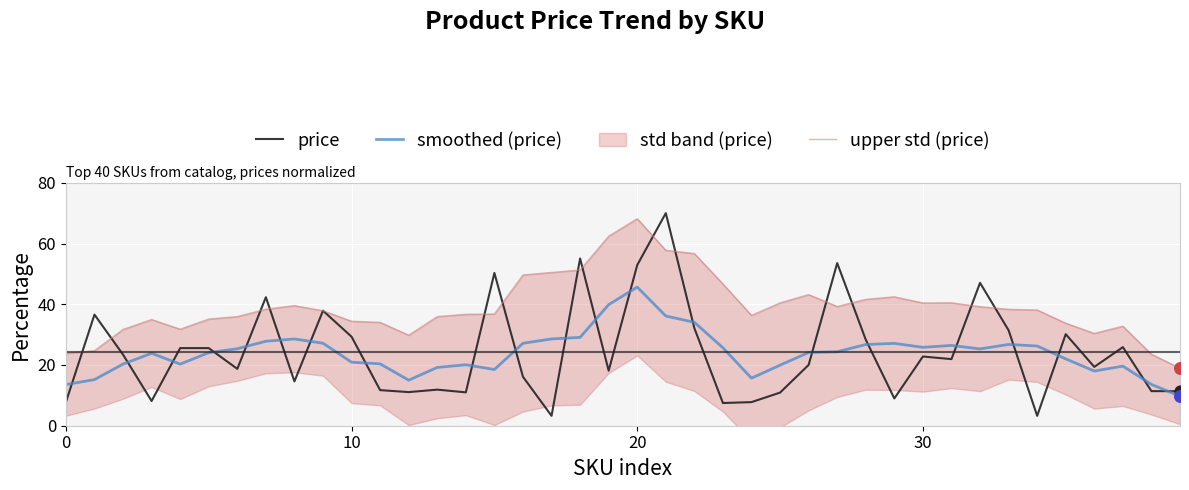

Which series contains the highest Y value?

price